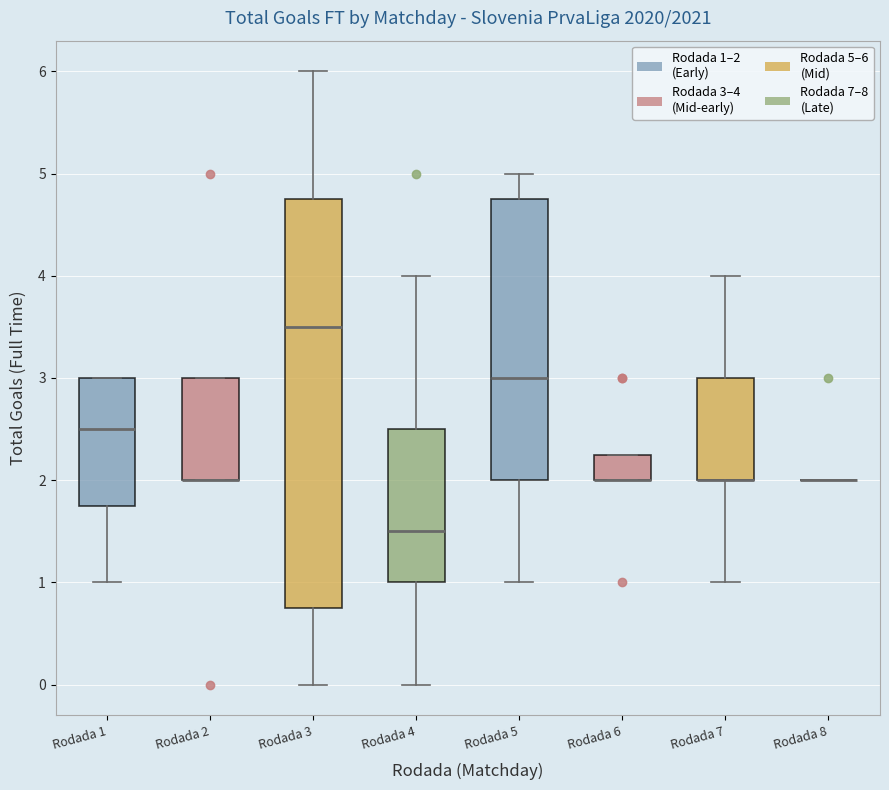

Where is the lower edge of the box for Rodada 7 on the y-axis? The values are not printed on the chart, so give them approximately, as read against the axis.

2.0